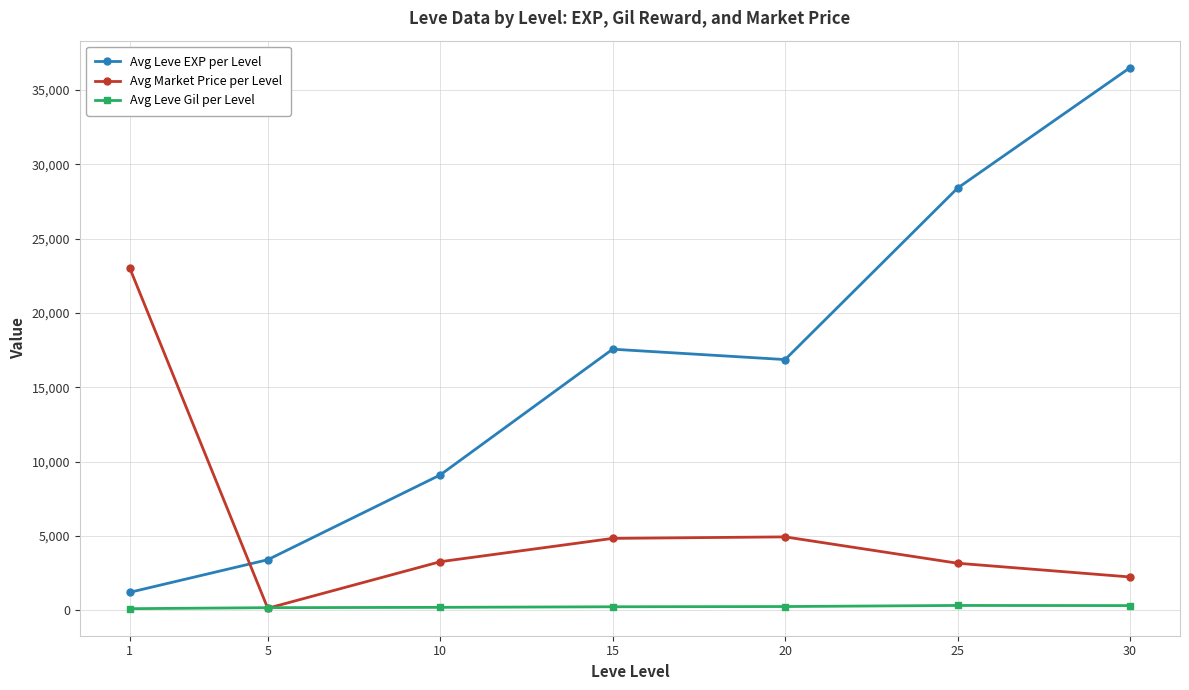

How many intersections are there between Avg Leve EXP per Level and Avg Market Price per Level?

1